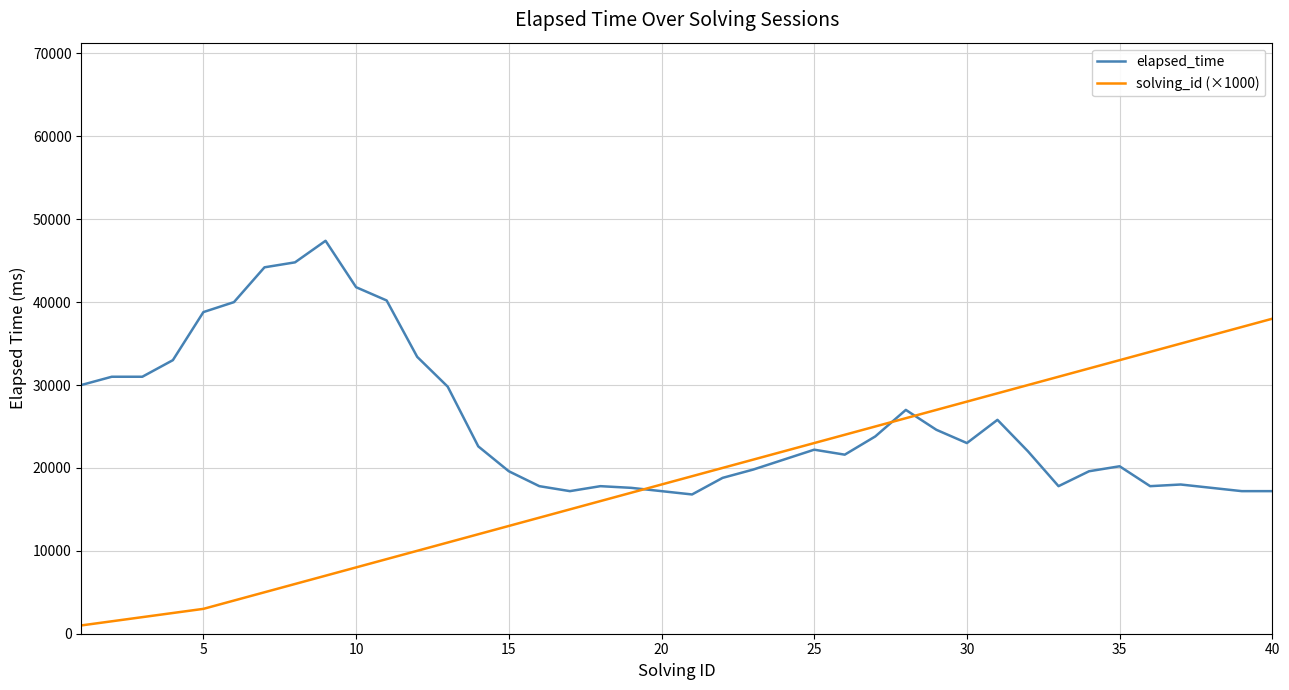

After their last crossing, which series has the higher values: elapsed_time or solving_id (×1000)?

solving_id (×1000)